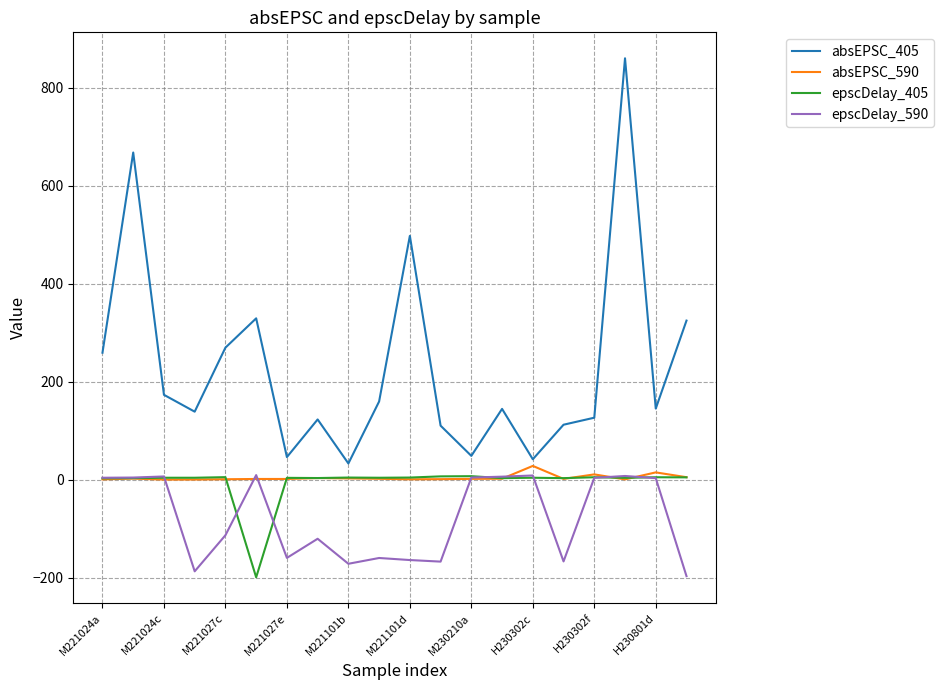

How many categories are shown in the chart?

20